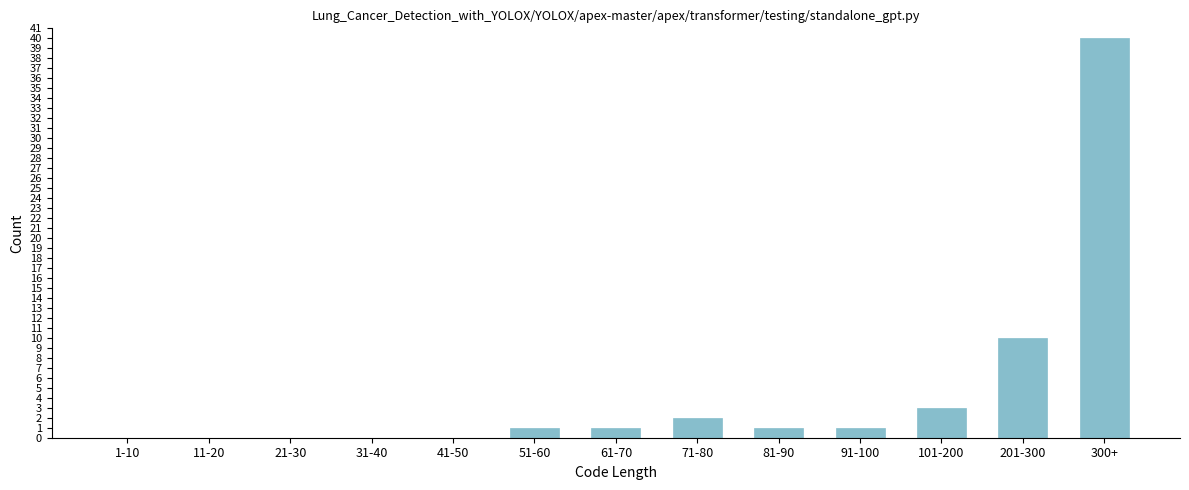

Reading left to right, transcribe all the data shown in this chart.

1-10=0	11-20=0	21-30=0	31-40=0	41-50=0	51-60=1	61-70=1	71-80=2	81-90=1	91-100=1	101-200=3	201-300=10	300+=40